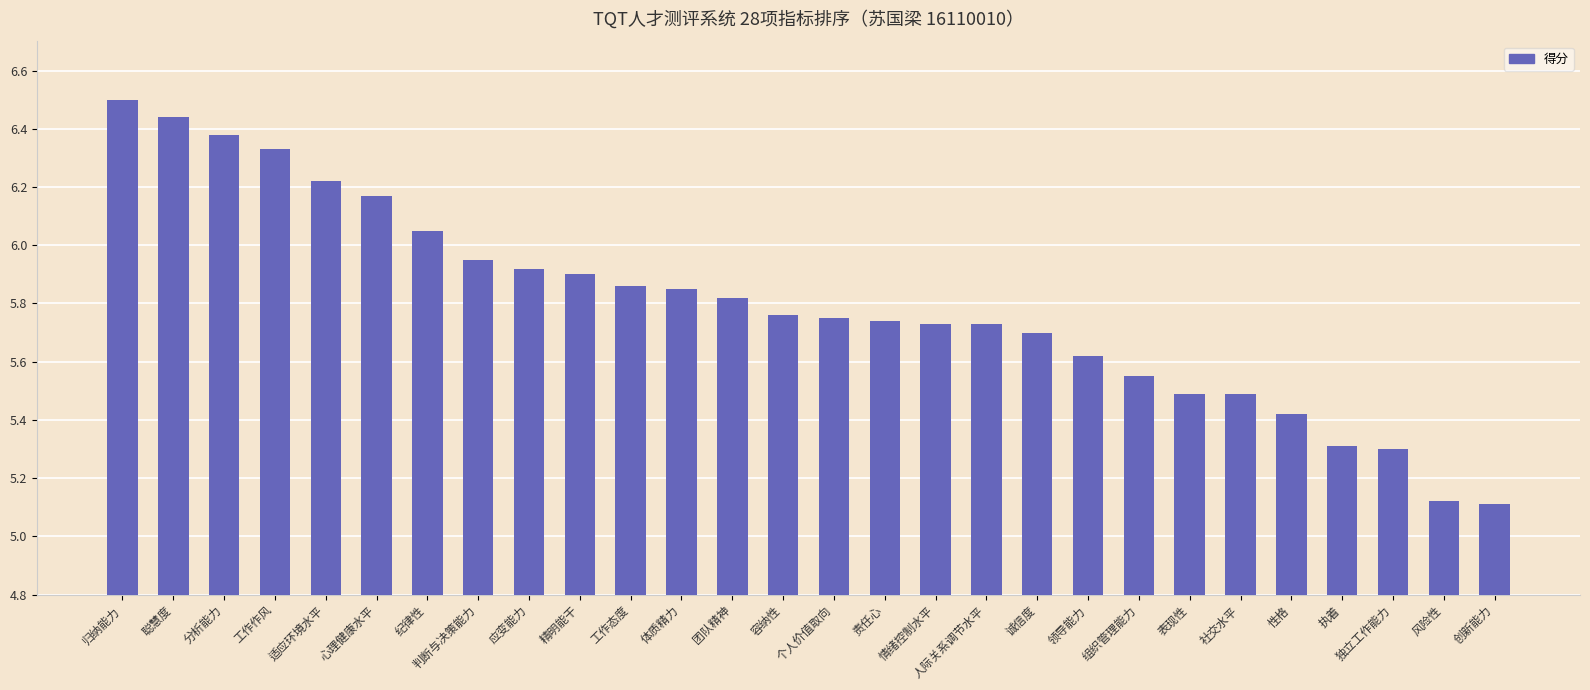

What is the label of the 5th bar from the right?

性格